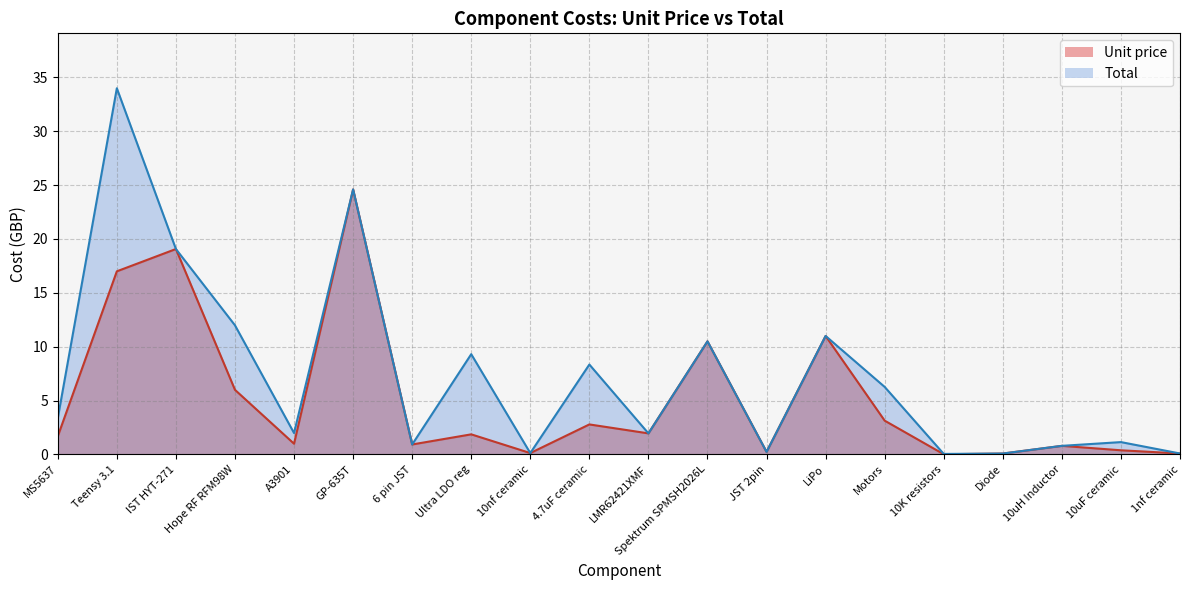

Where is Unit price nearest to the value 12?

LiPo